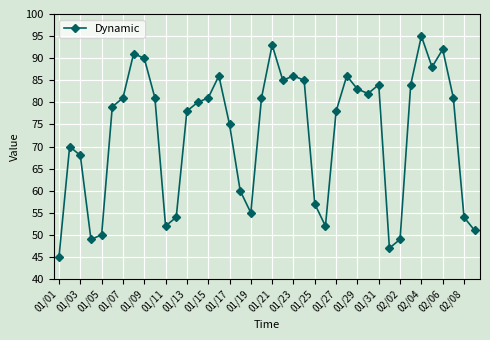

What is the greatest value displayed?

95